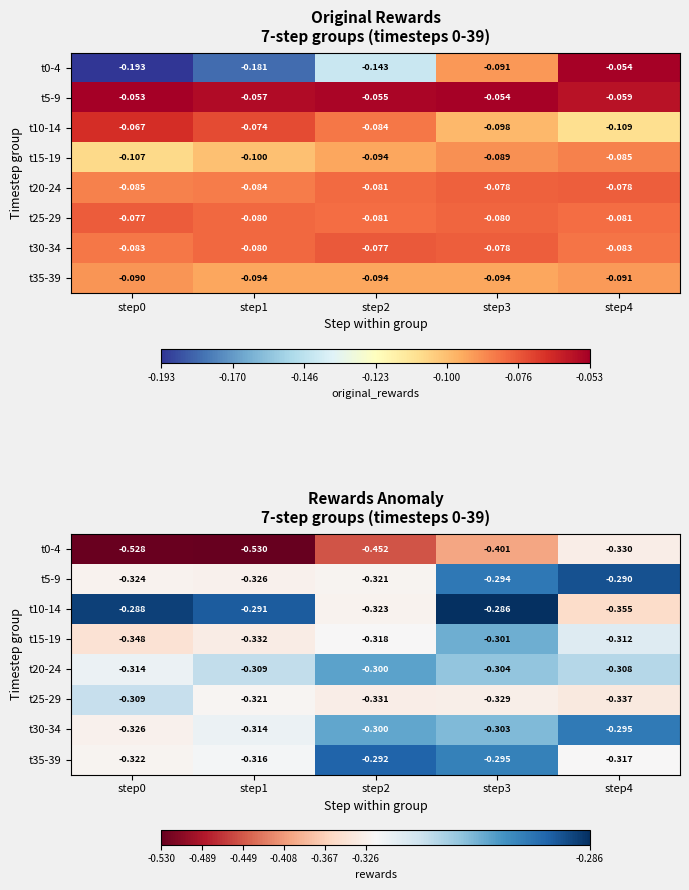

What is the total value across all series at step2?

-2.6